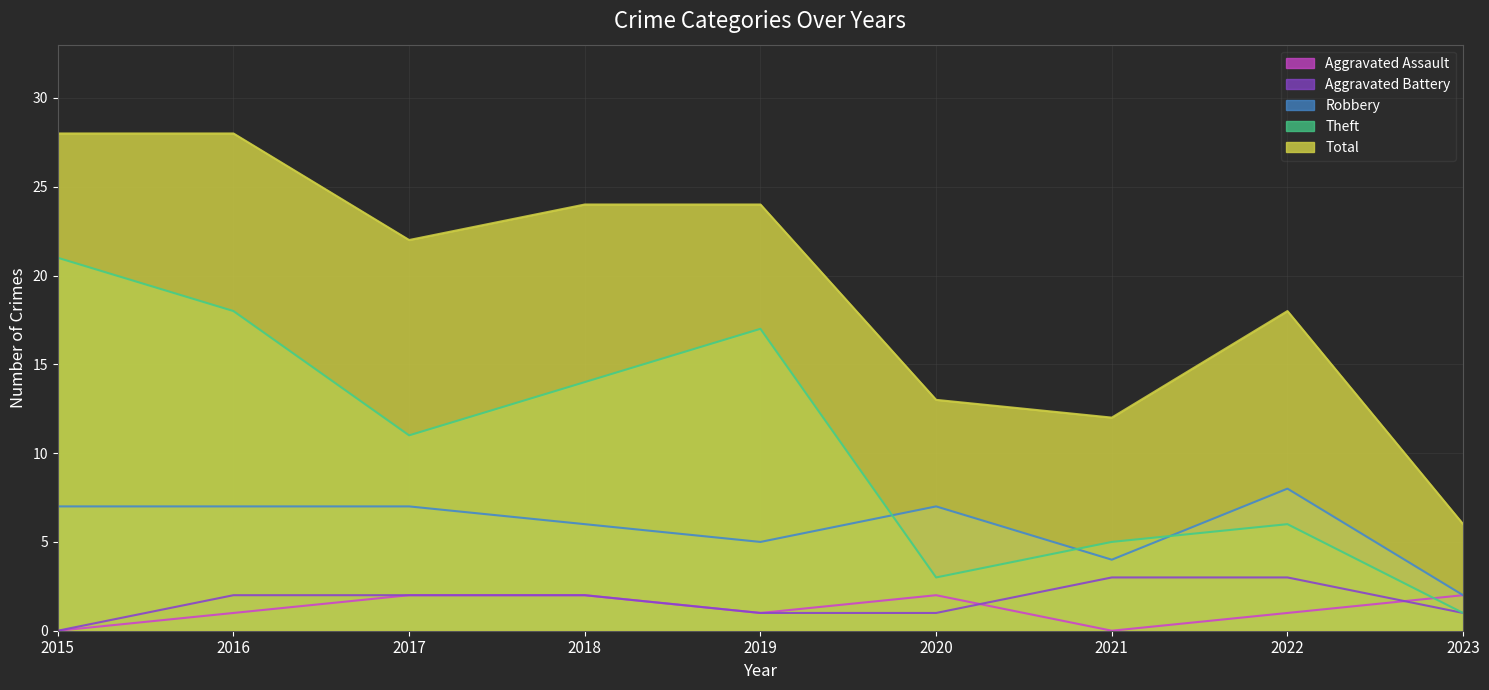

How many Robbery values are between 5 and 7?

6